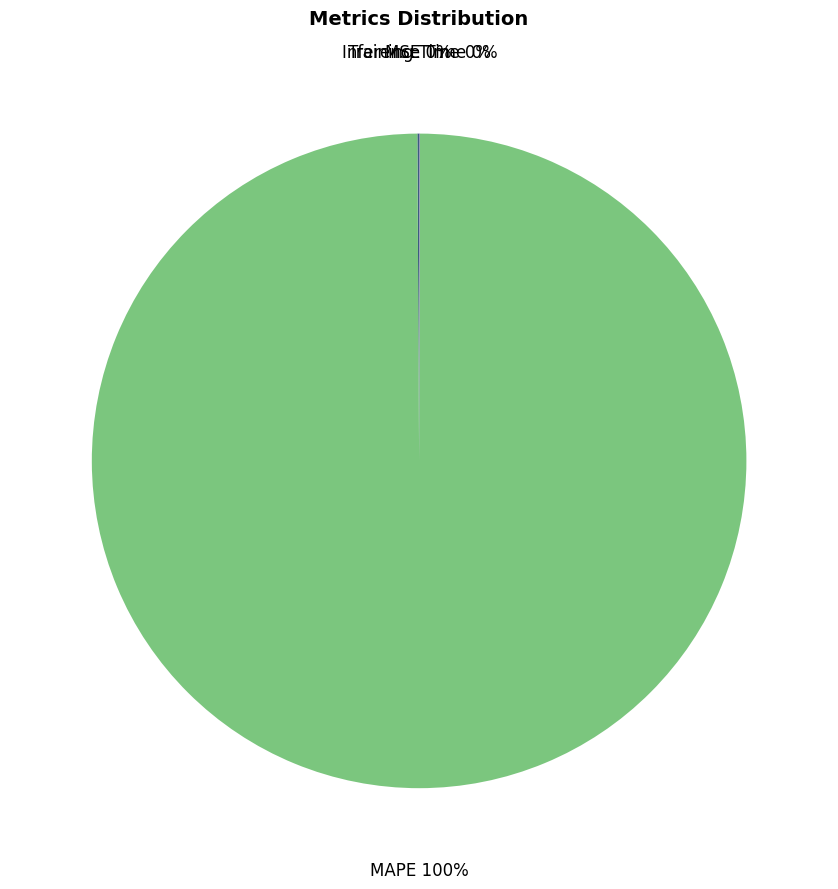

Which slice is the largest?

MAPE